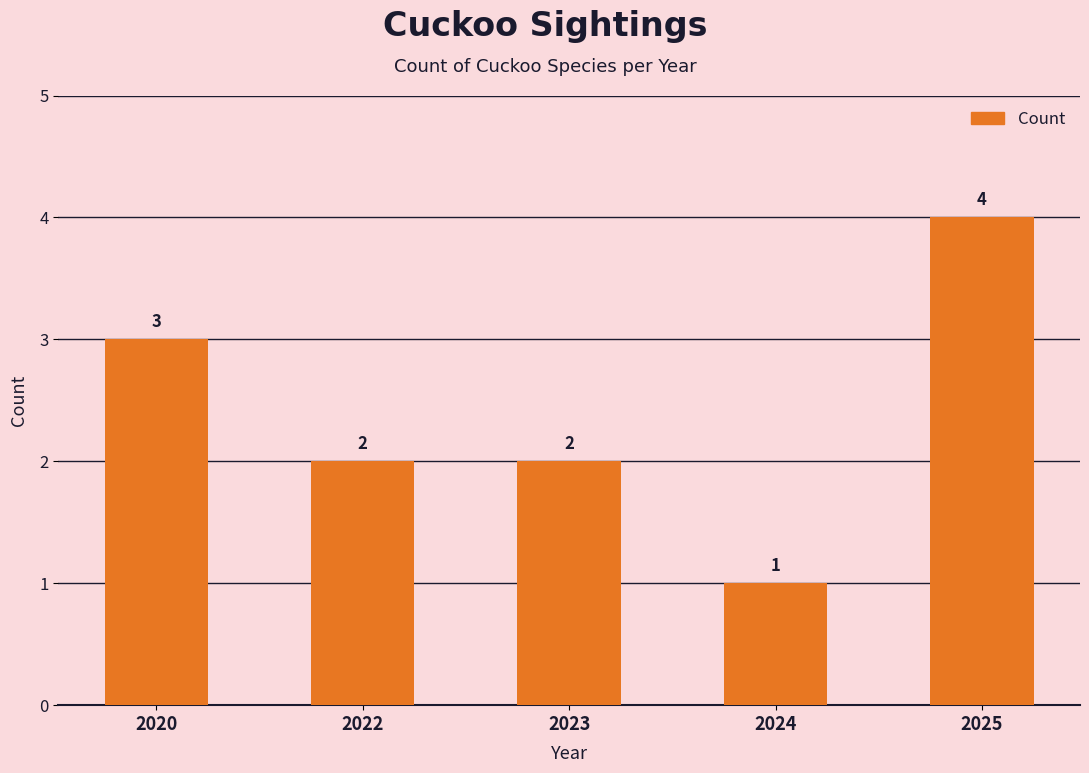

The value at 2024 is 1. True or false?

True